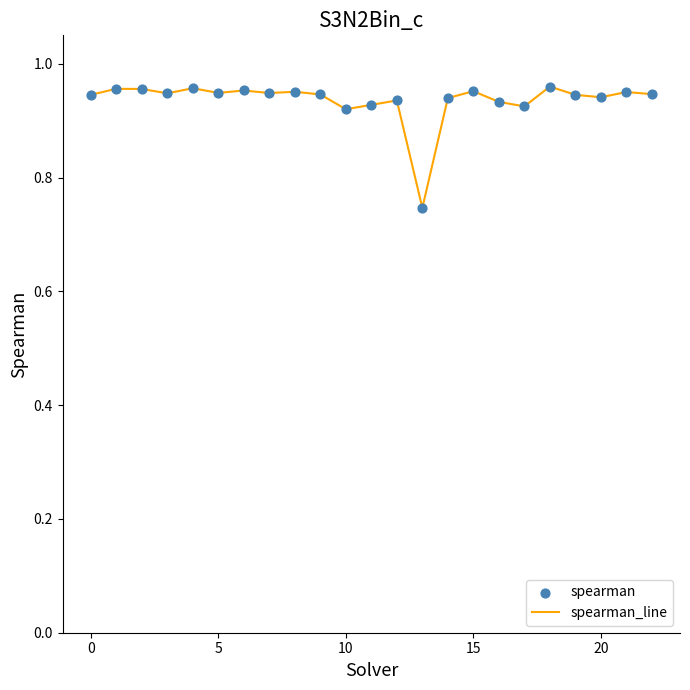

How many lines are shown in the chart?

1